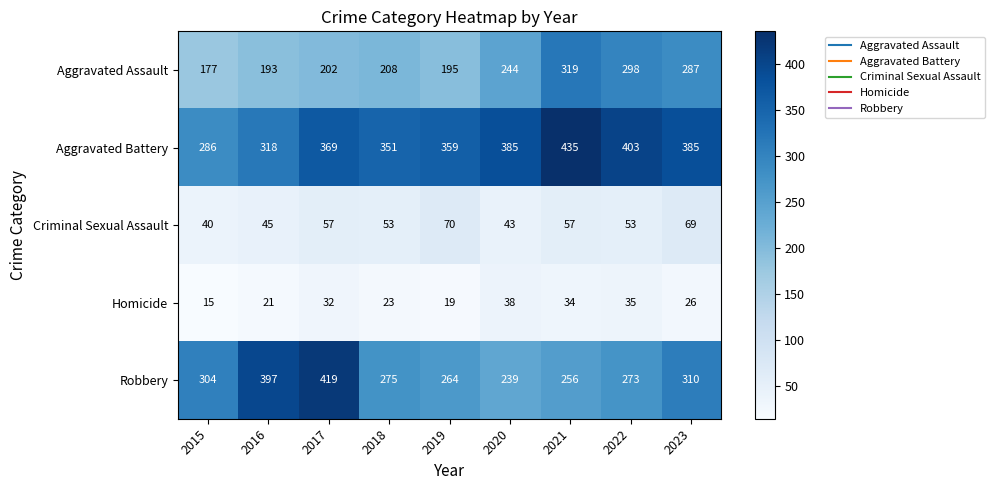

What value does the Homicide series have at 2020?

38